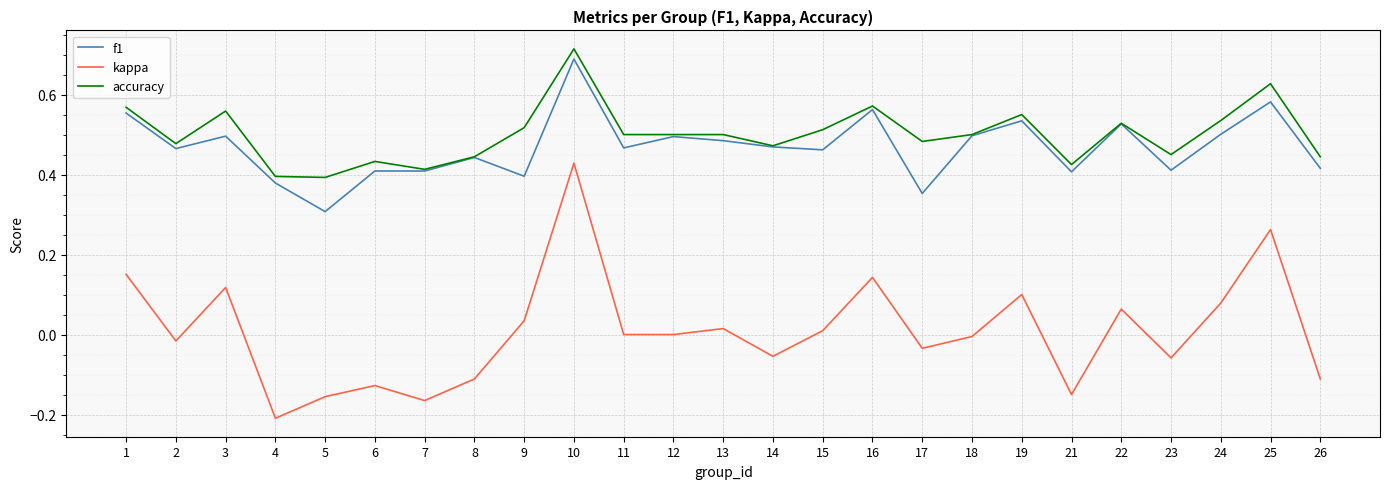

At which category is the sum across all series the highest?

10